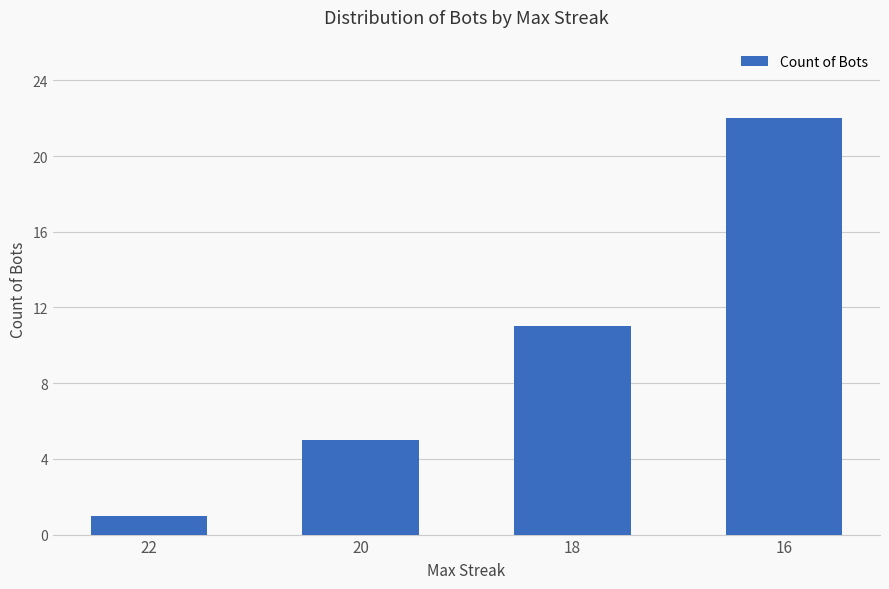

The value at 16 is 22. True or false?

True